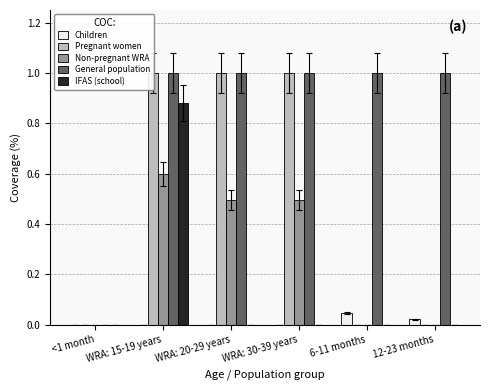

What position from the right is 6-11 months?

2